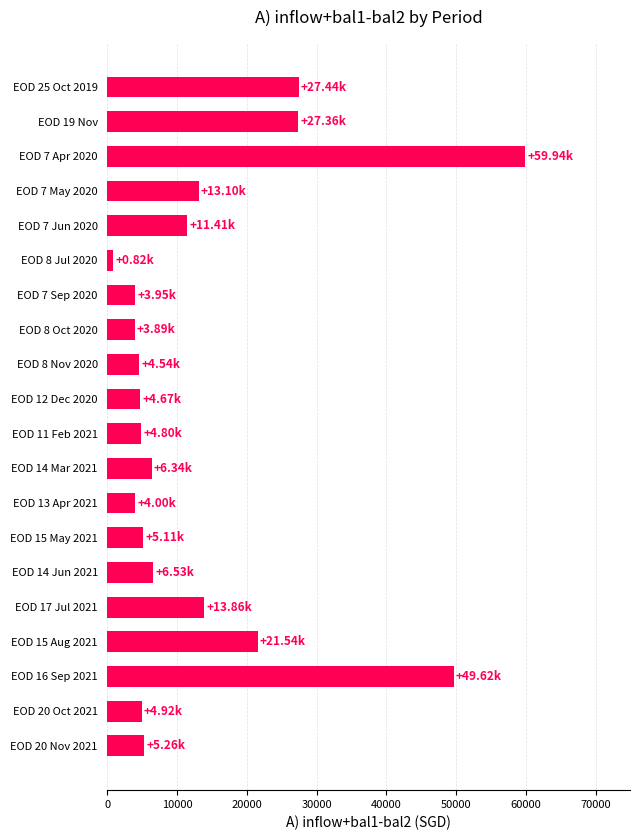

What is the sum of all values?

279061.5